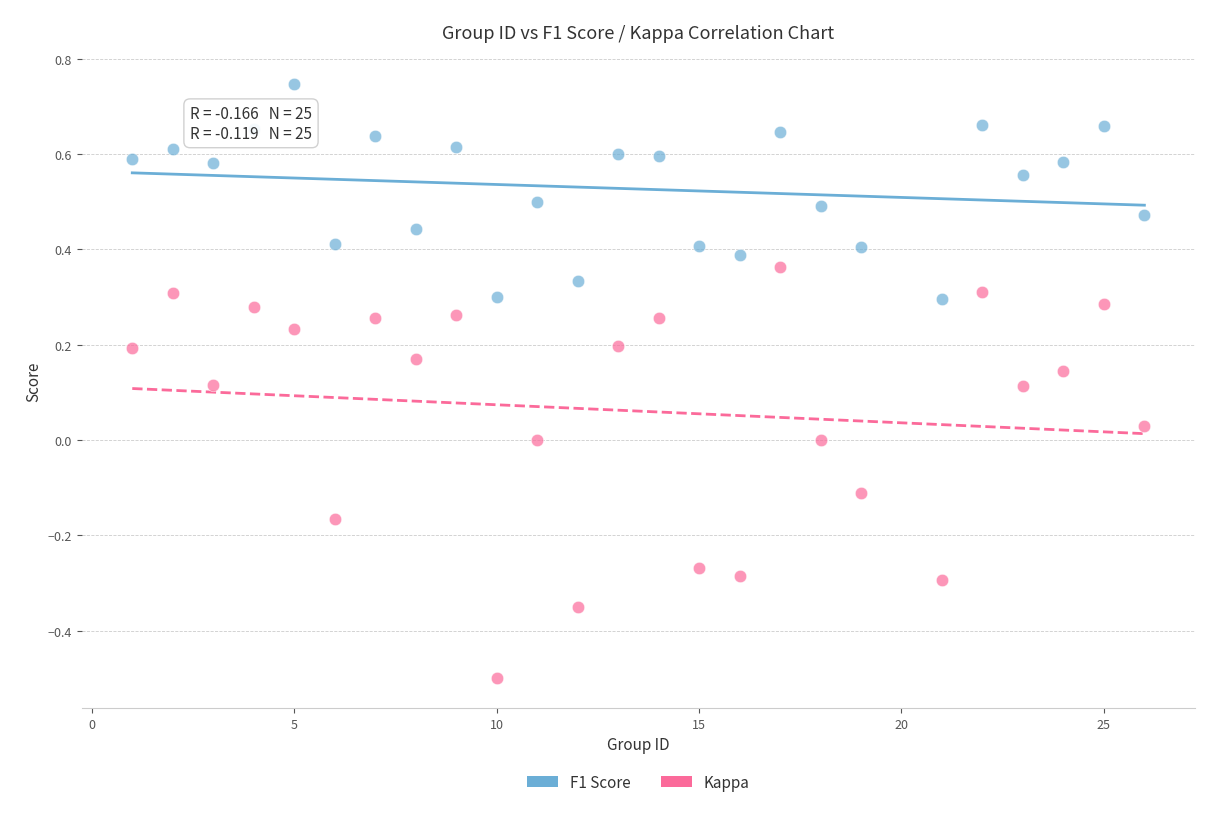

What is the X range (max minus min) for the scatter plot?

25.0